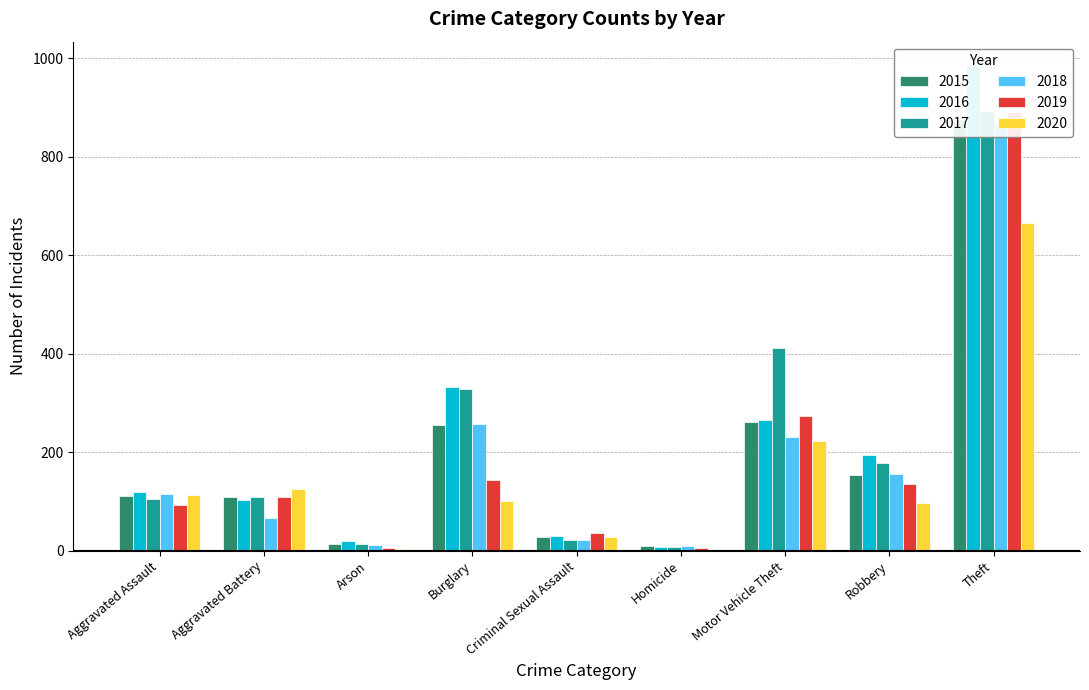

What is the value of the 2016 bar at the 4th from the left?

333